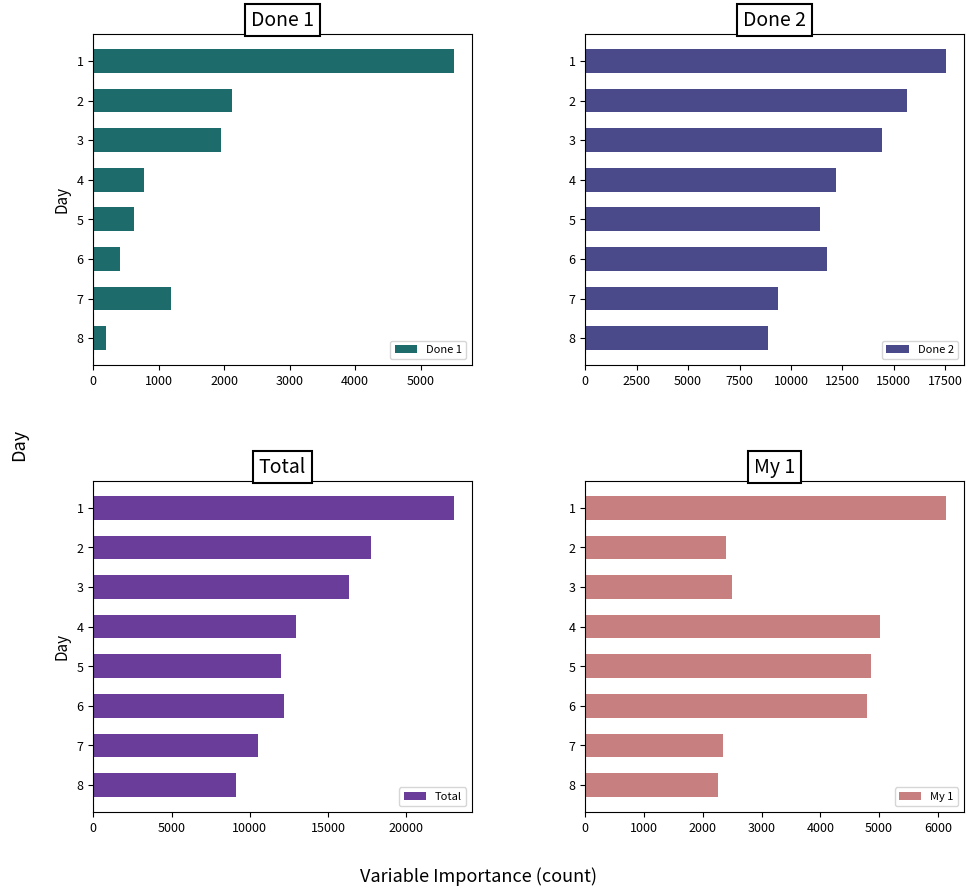

List the labels in order of Done 1 value, smallest first.

8, 6, 5, 4, 7, 3, 2, 1